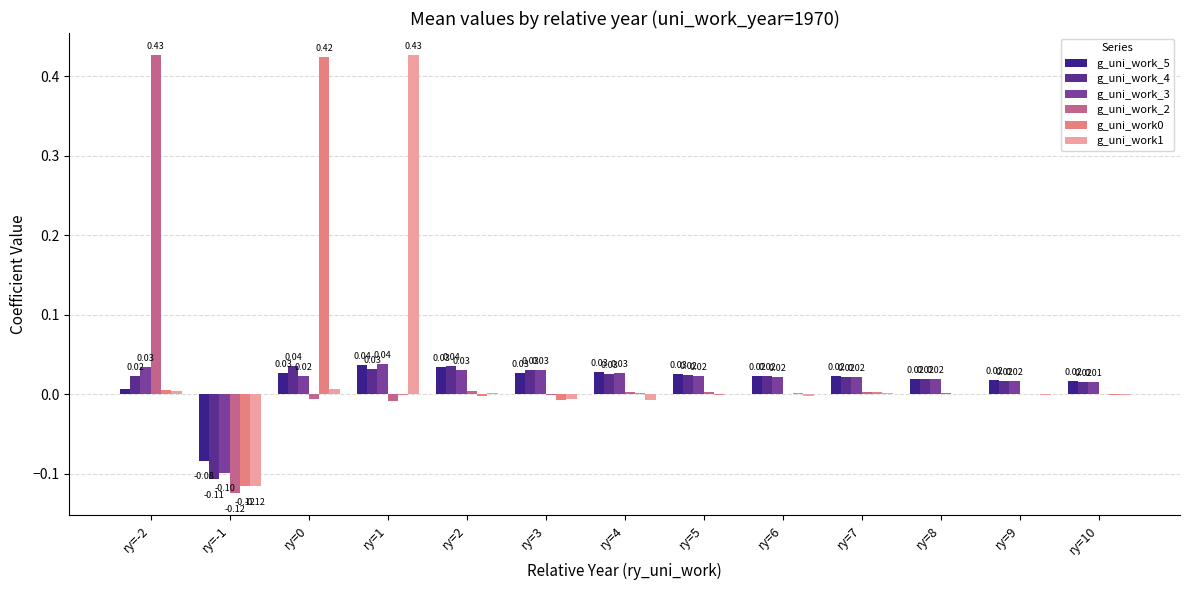

At how many categories does at least one series exceed 0?

12